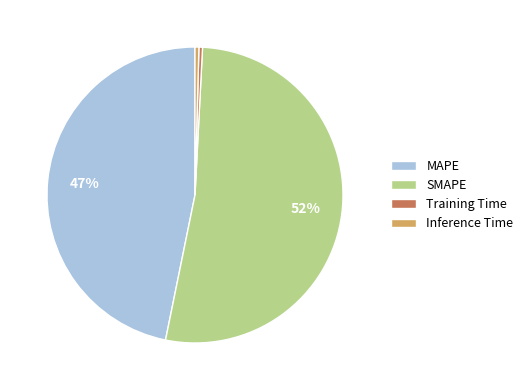

Does Training Time account for over 50% of the chart?

No